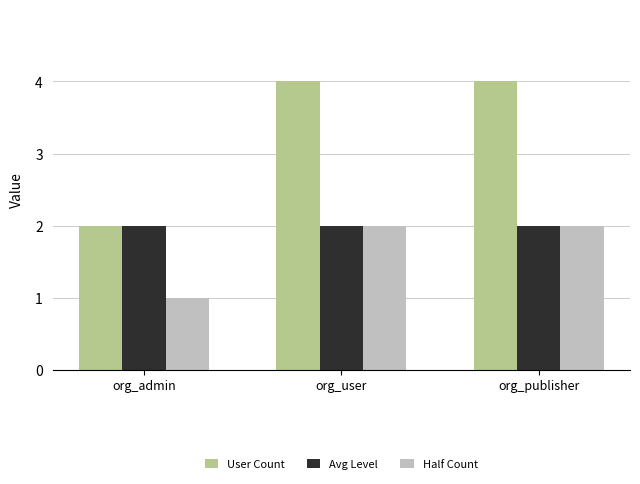

How many groups of bars are there?

3